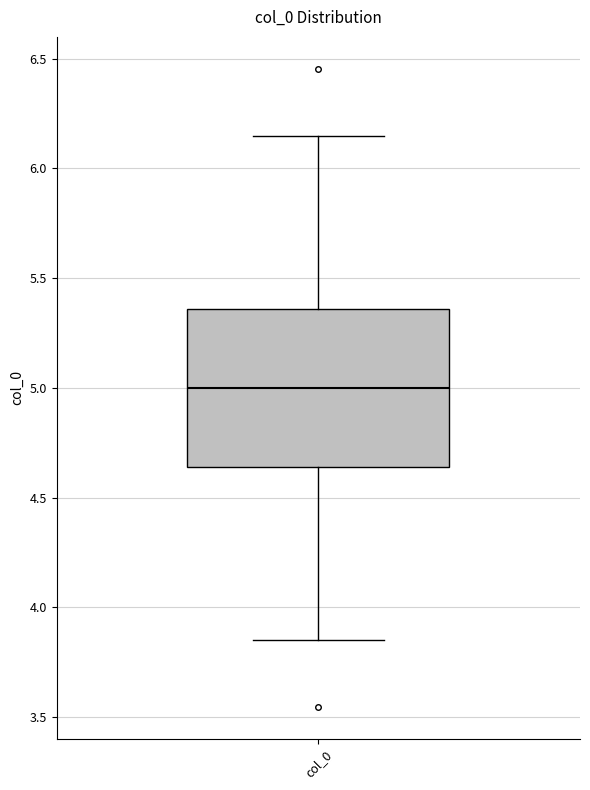

Transcribe this box plot: give where the median line is, the range the box spans, and where the two whiskers end, as read against the y-axis. The values are not printed on the chart, so give them approximately, as read against the axis.

median 5.00, box 4.65 to 5.35, whiskers 3.85 to 6.15